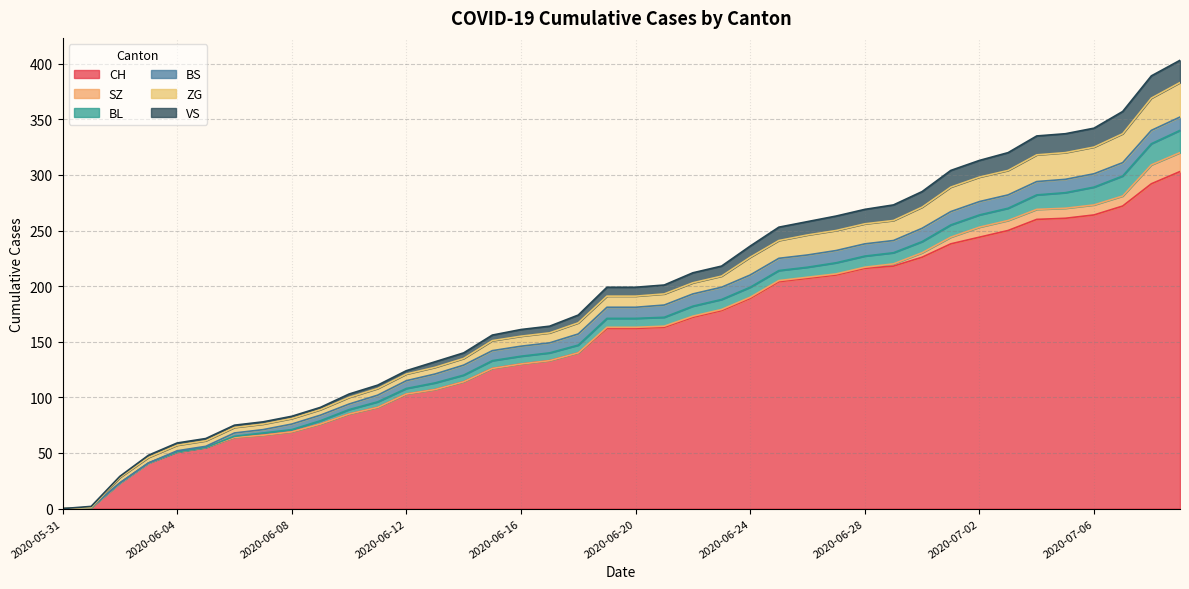

True or false: CH and VS cross at least once.

False